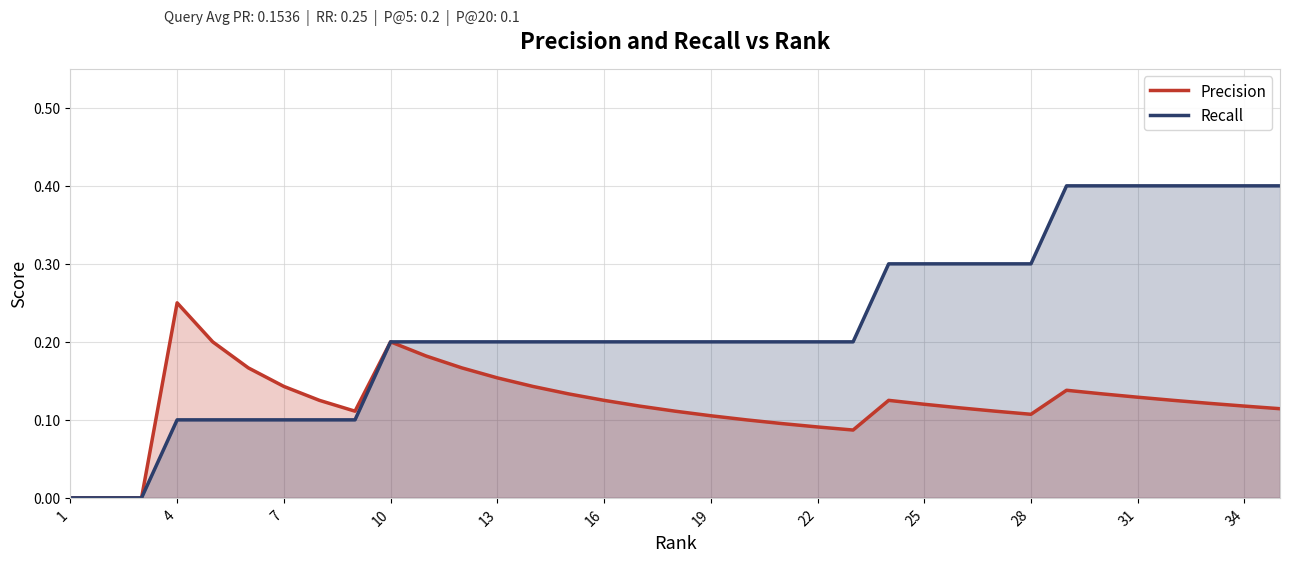

How many values in Recall are above zero?

32